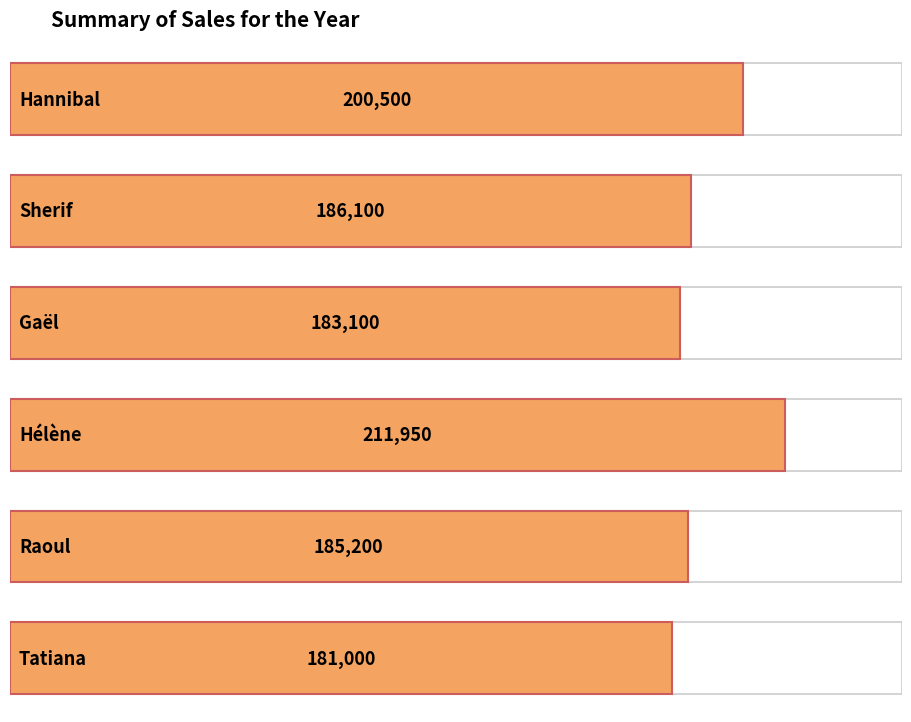

What is the change in value from Sherif to Gaël?

-3000